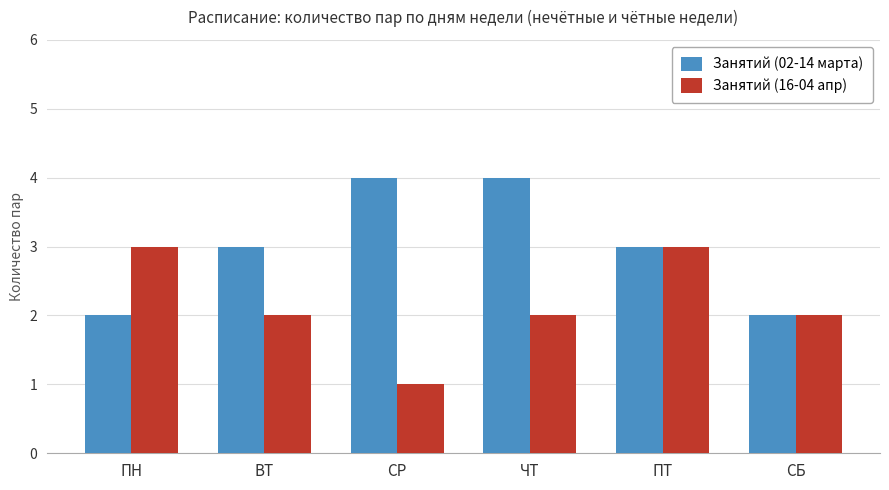

Is it true that Занятий (16-04 апр) equals 2 at ЧТ?

True